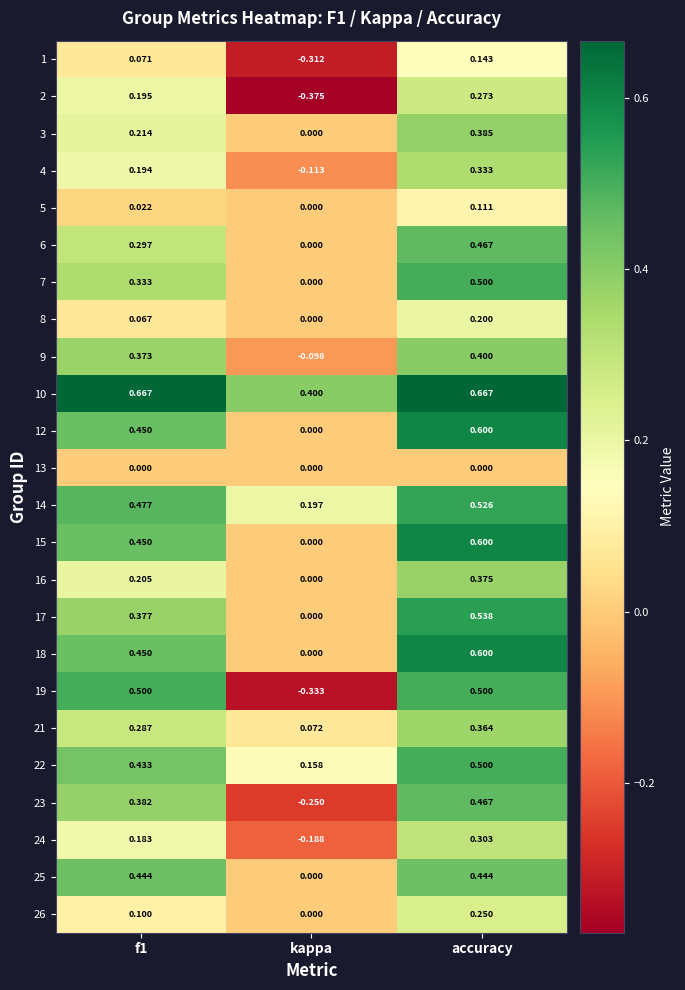

At which category does the chart reach its minimum across all series?

kappa